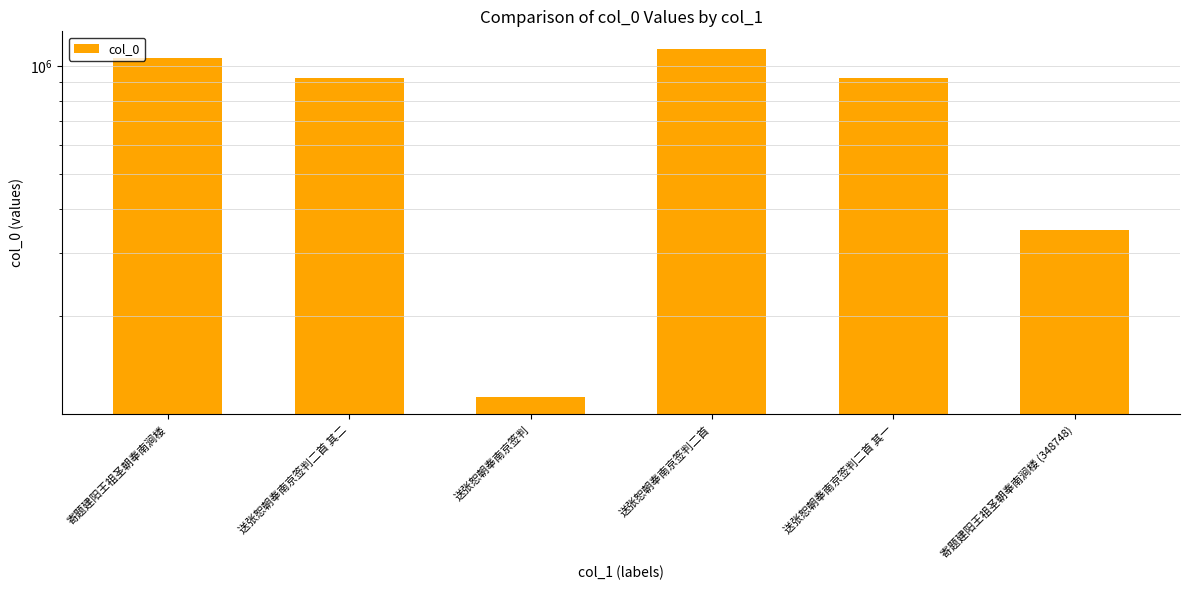

How many bars are there in total?

6